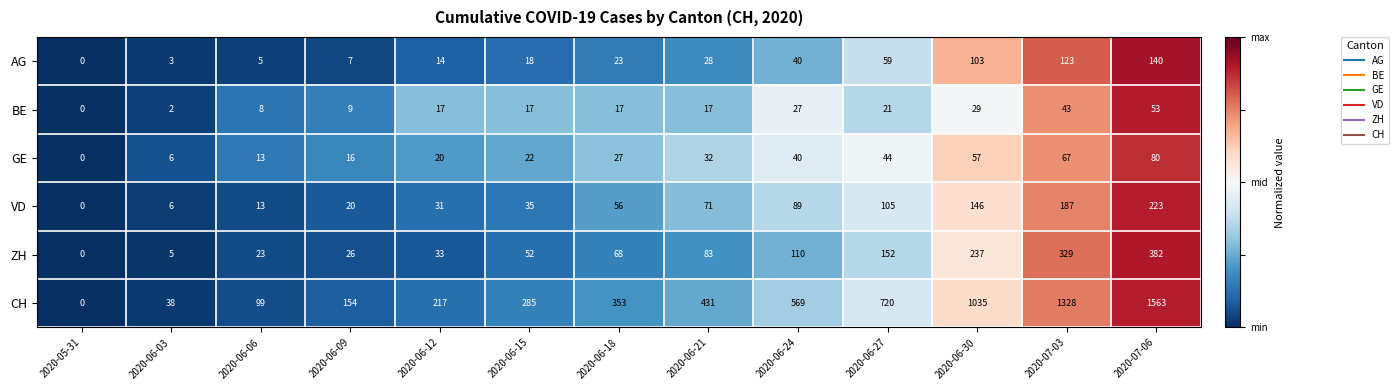

What is the smallest value displayed?

0